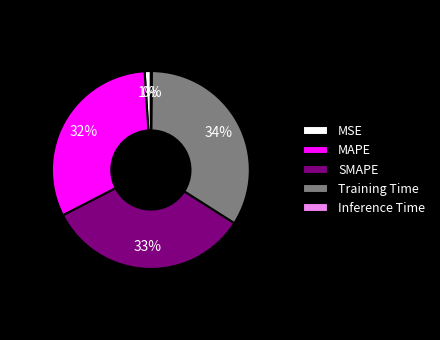

Do Training Time and SMAPE together represent more than half of the pie?

Yes